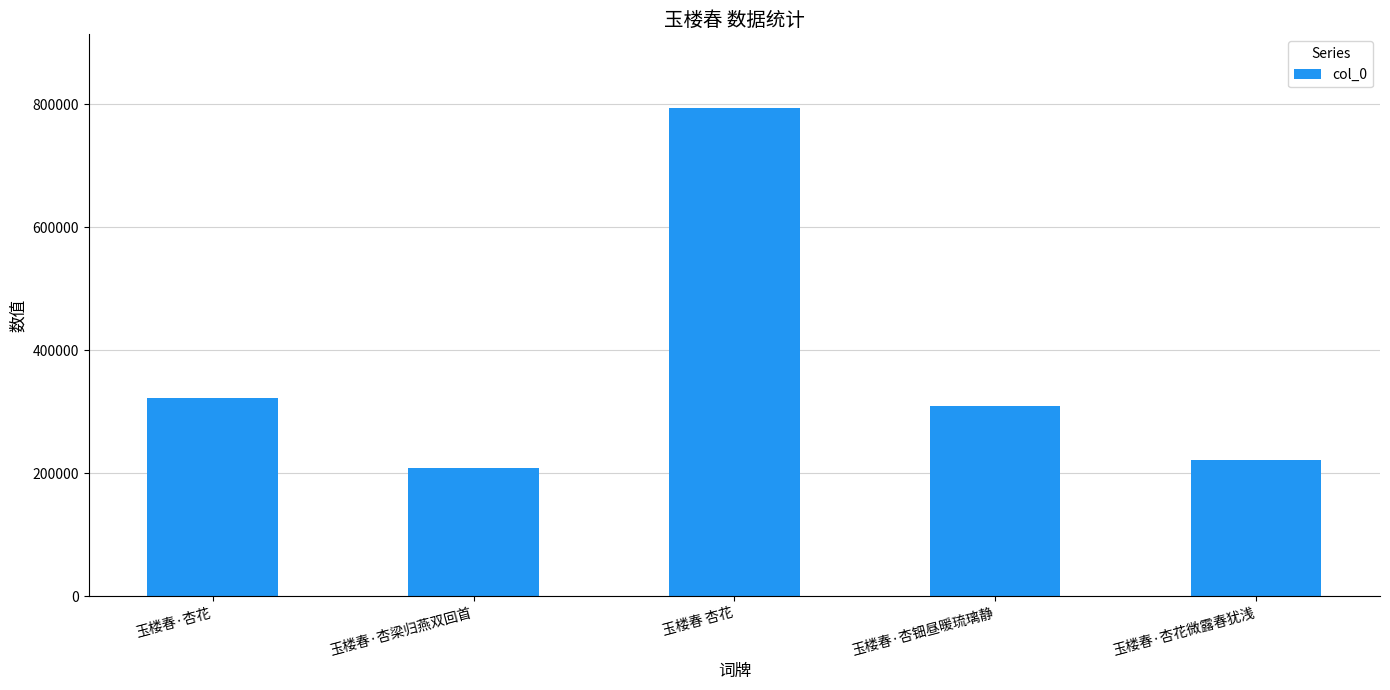

Count the number of categories in the chart.

5